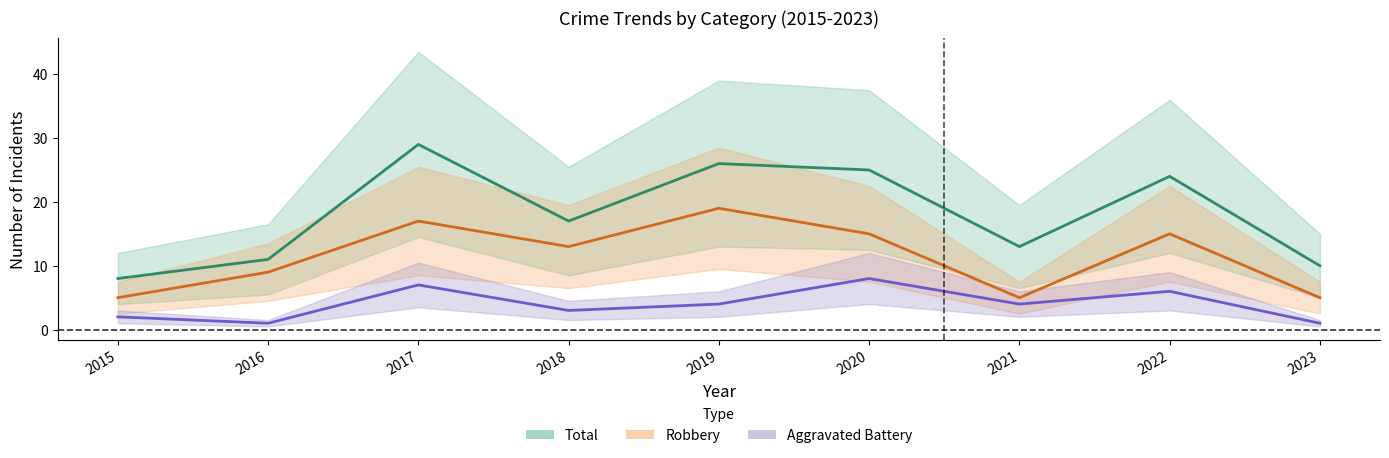

What is the difference between the maximum and minimum values in the Total series?

21